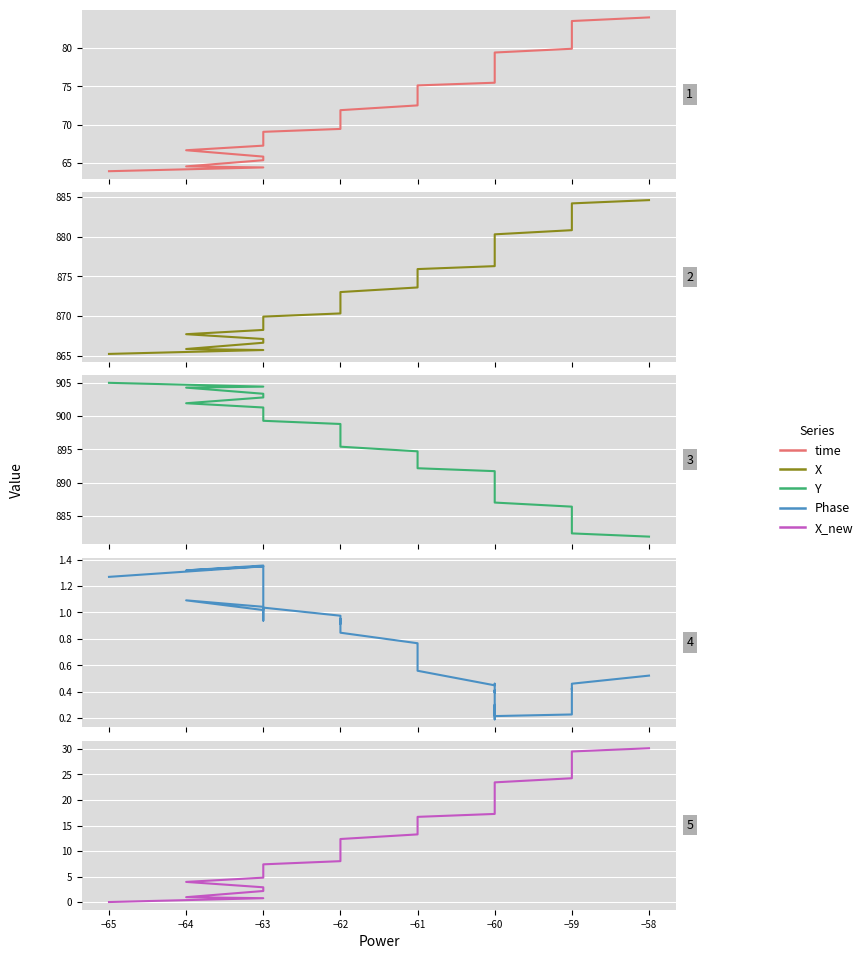

At −63, list the series in order from largest to smallest.

Y, X, time, X_new, Phase